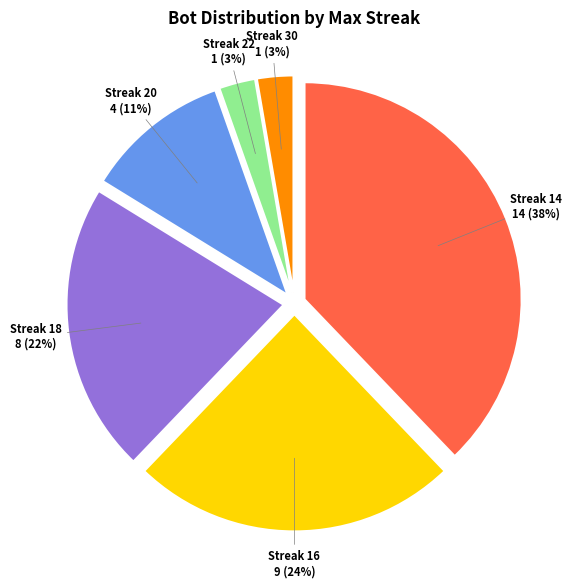

Does any single category account for the majority?

No